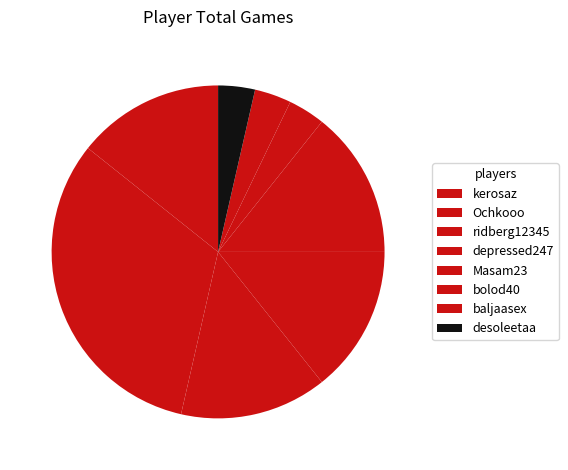

Is baljaasex the majority of the pie?

No